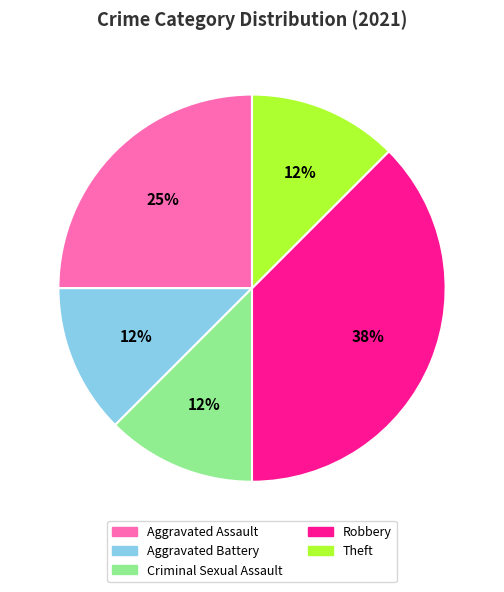

How many slices are in this pie chart?

5